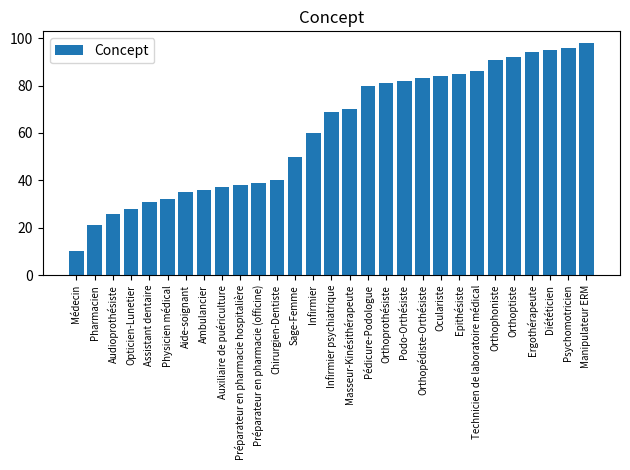

What is the change in value from Médecin to Auxiliaire de puériculture?

+27